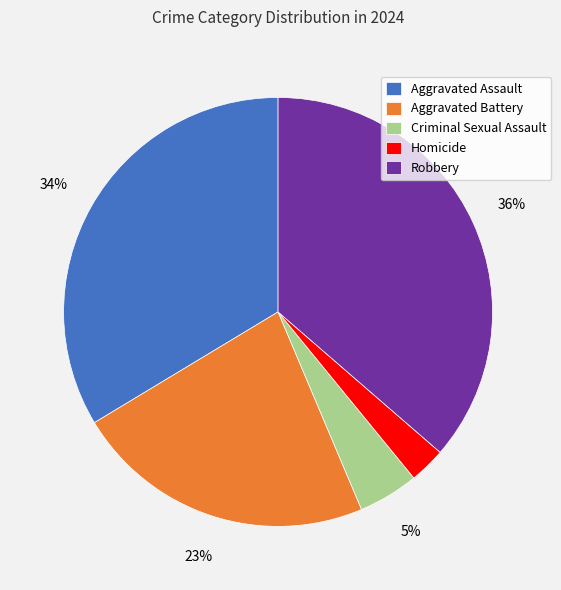

Which slice is the smallest?

Homicide